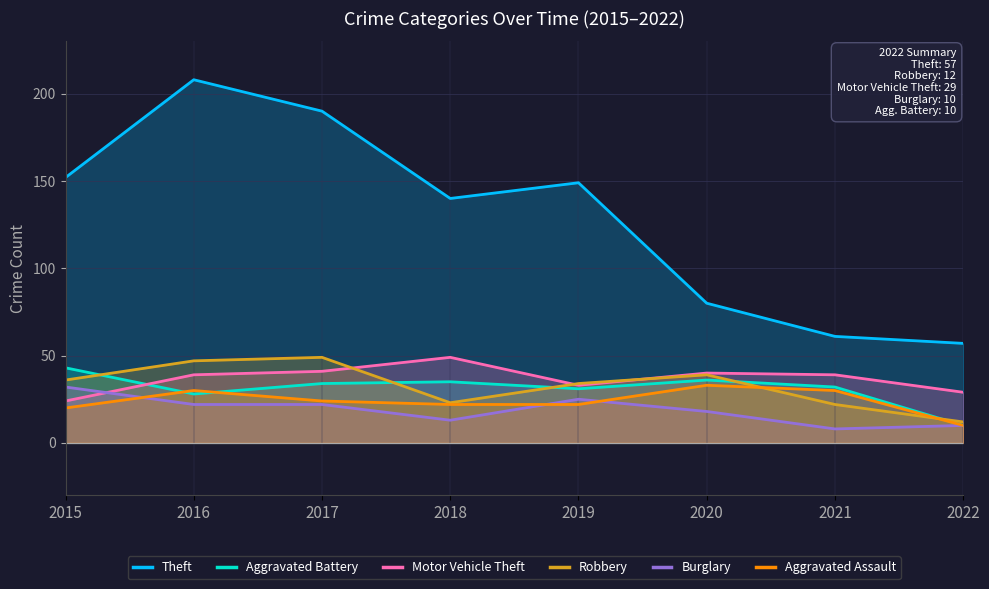

How many interior local valleys does the Robbery series have?

1